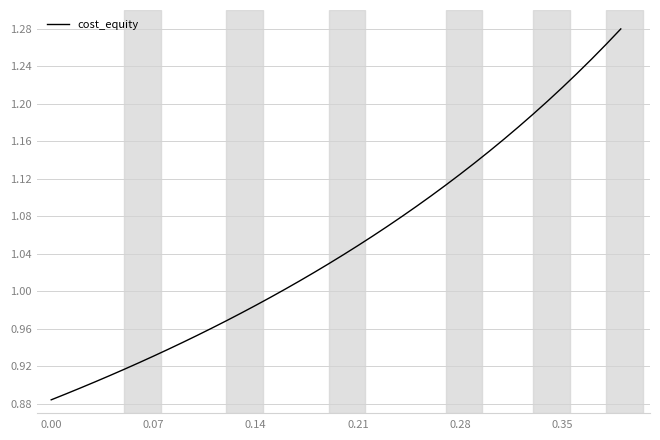

What is the difference between the maximum and minimum values?

0.4